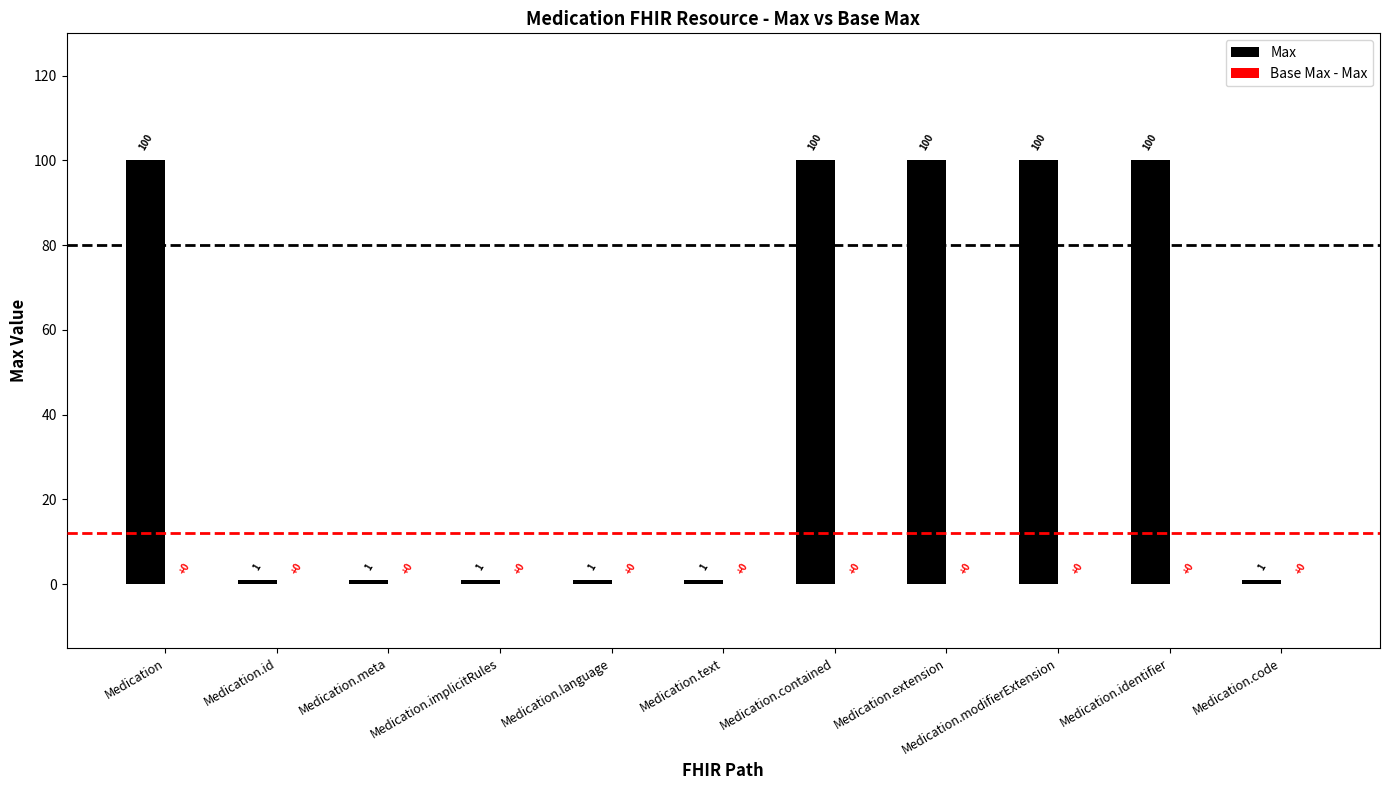

What is the label of the 3rd bar from the right?

Medication.modifierExtension